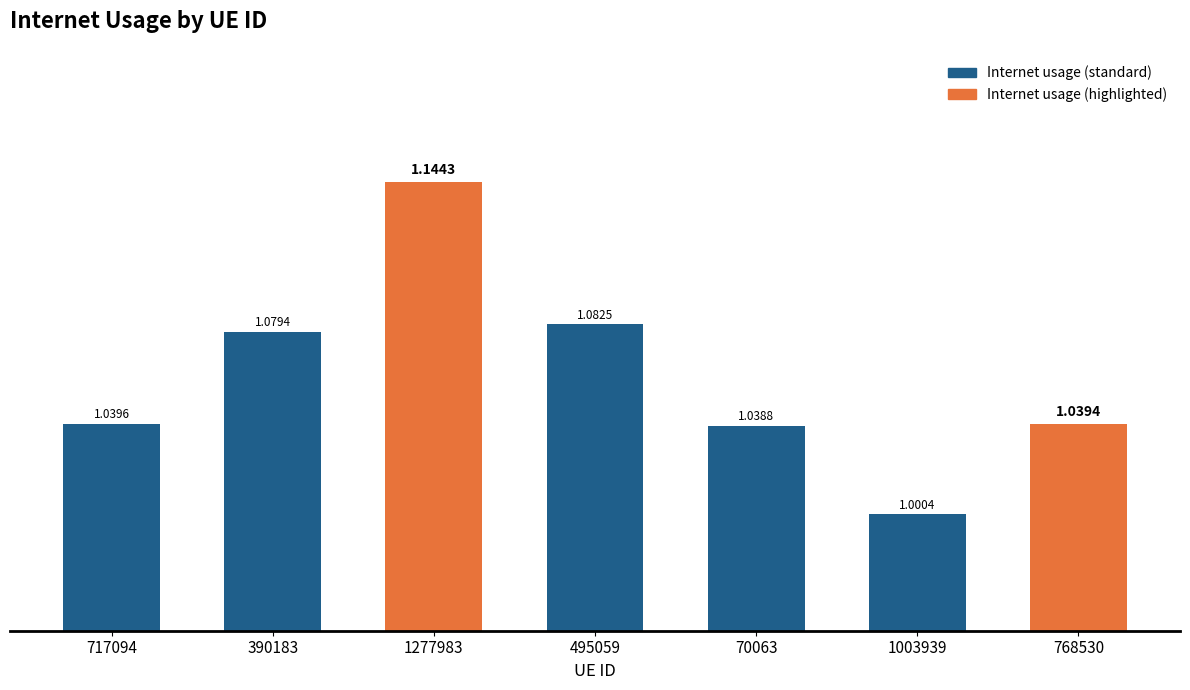

What is the label of the 7th bar from the left?

768530